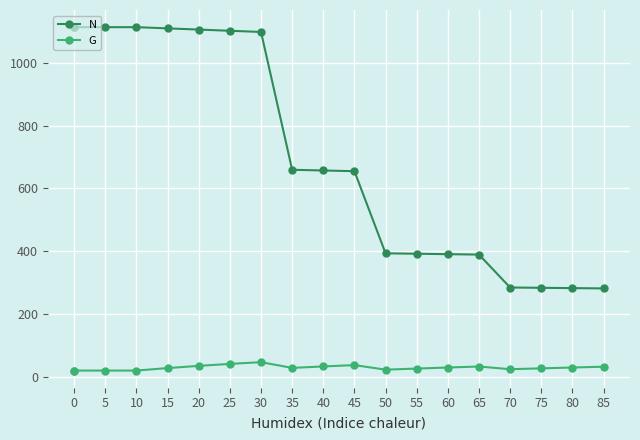

Count the number of categories in the chart.

19